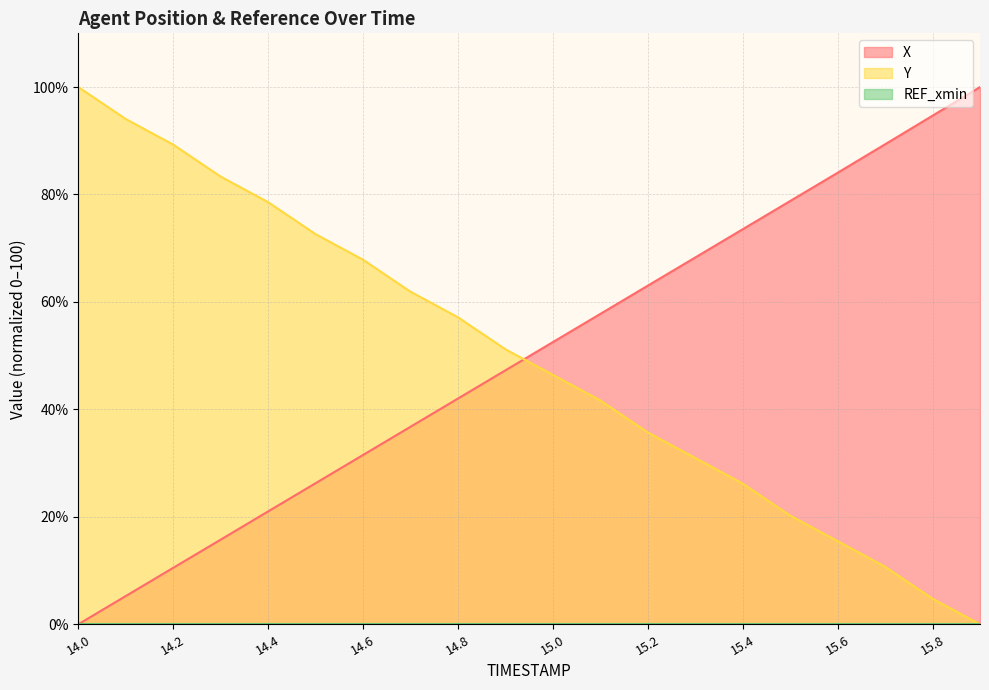

Which series ends up on top after the final intersection of X and Y?

X